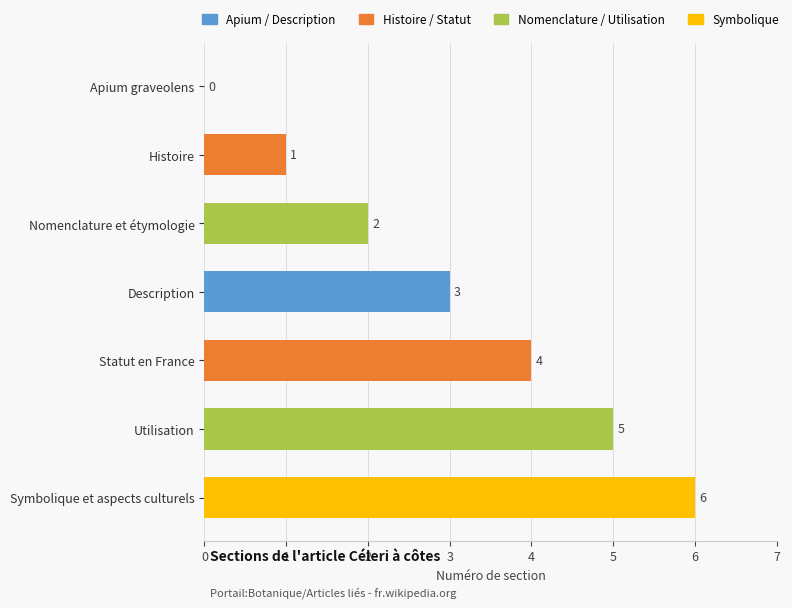

Is it true that the value at Apium graveolens is 0?

True